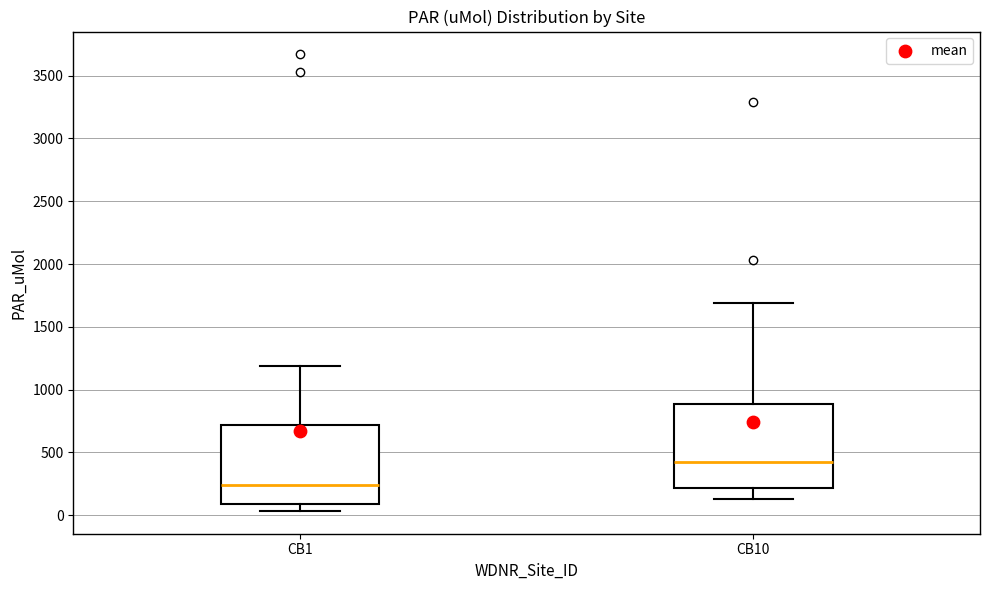

Which box's median line is the highest?

CB10